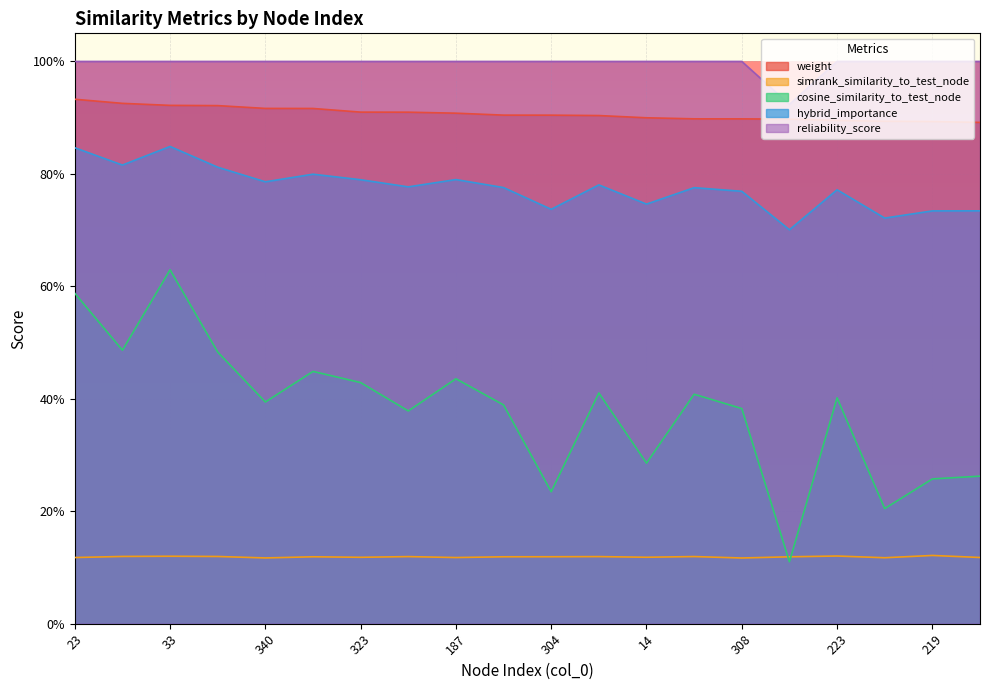

How many interior local valleys does the simrank_similarity_to_test_node series have?

6